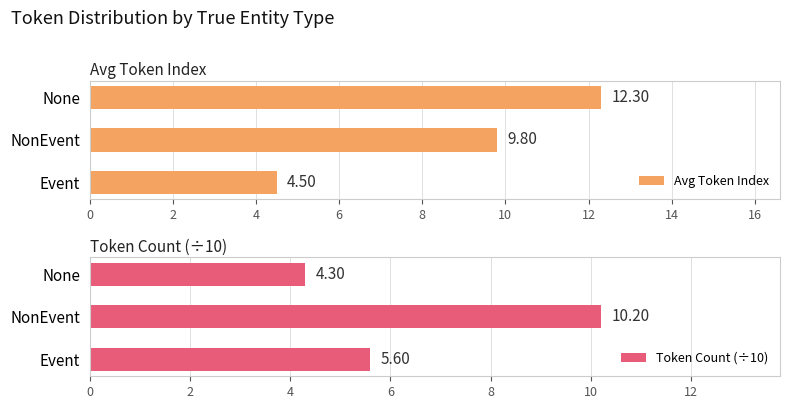

How many values in the Avg Token Index series are below 9?

1